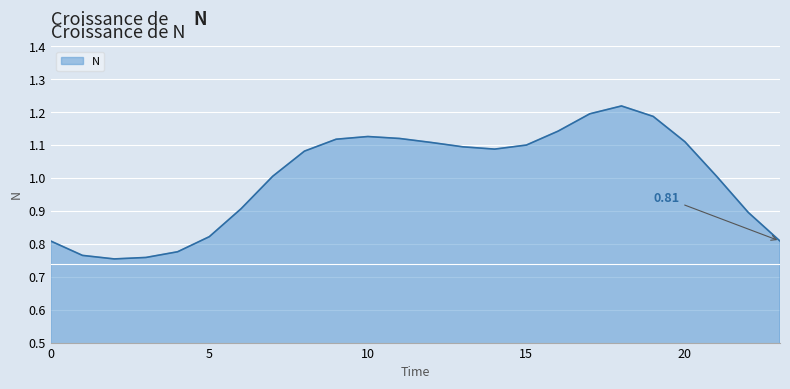

Count the number of data series in this chart.

1